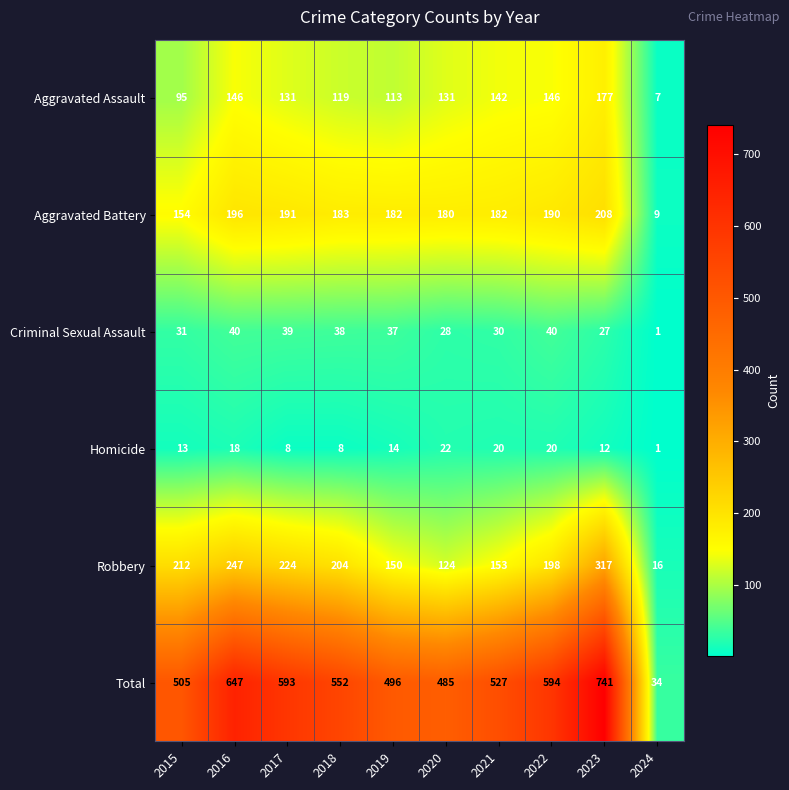

What is the difference between the highest and lowest values at 2024?

33